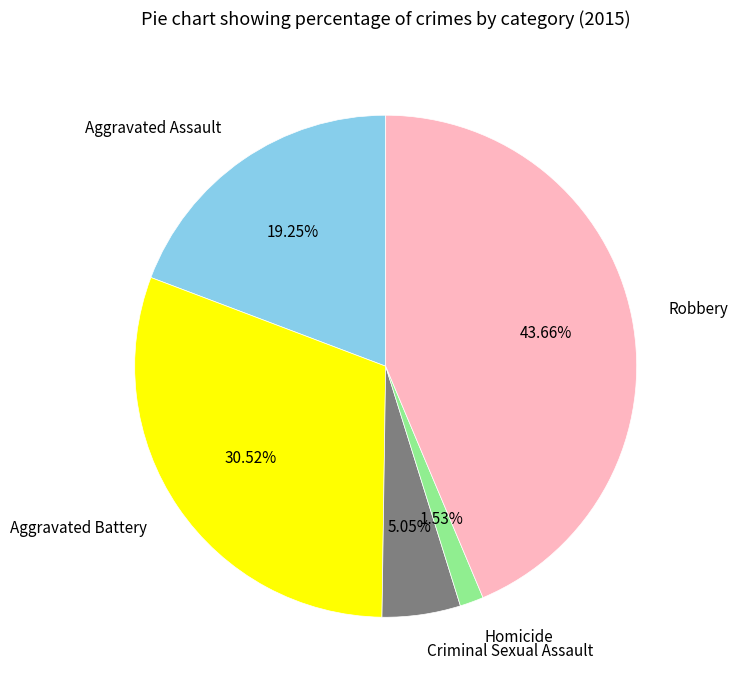

The Homicide slice represents 2% of the pie. True or false?

True